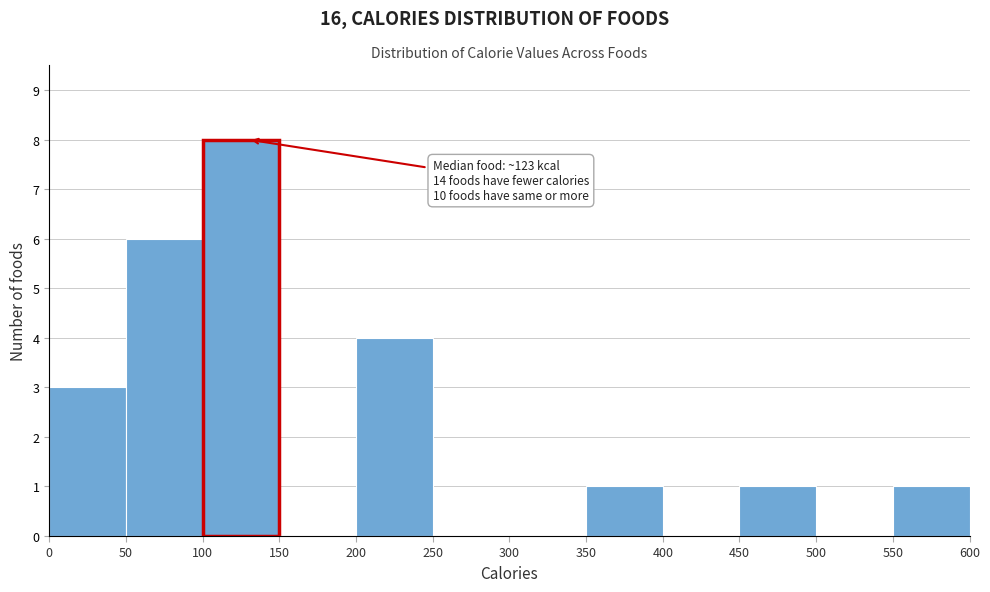

Which range on the x-axis has the tallest bar?

100 to 150